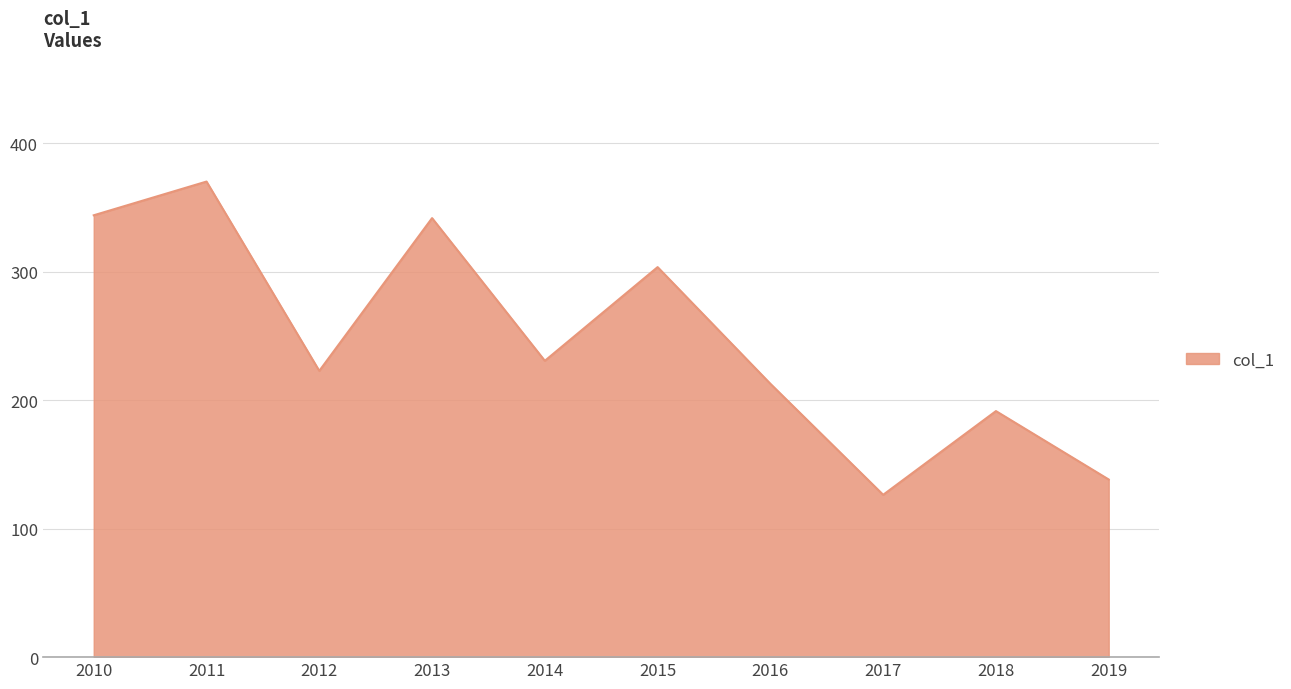

Between 2015 and 2010, which is larger?

2010